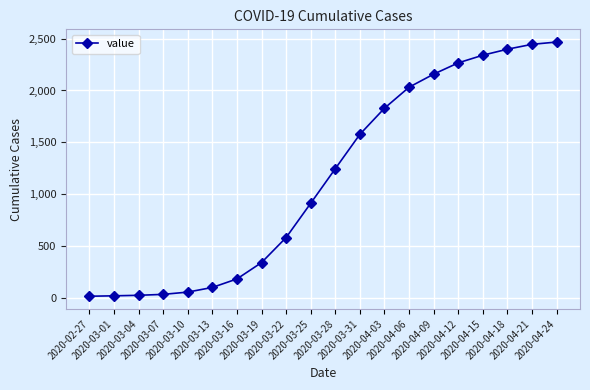

What position from the right is 2020-04-21?

2